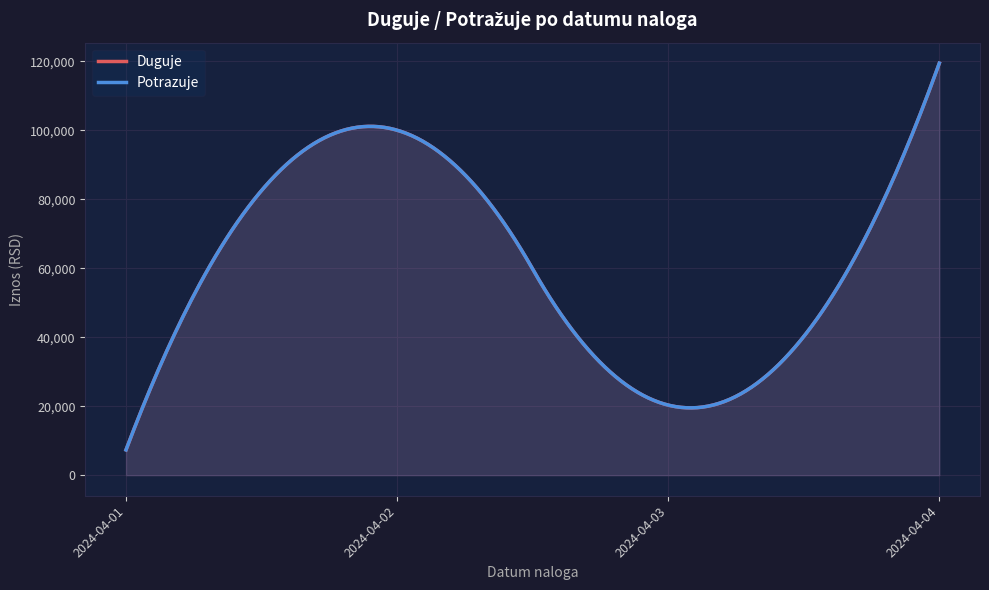

Rank the series by their maximum value, from lowest to highest.

Duguje, Potrazuje